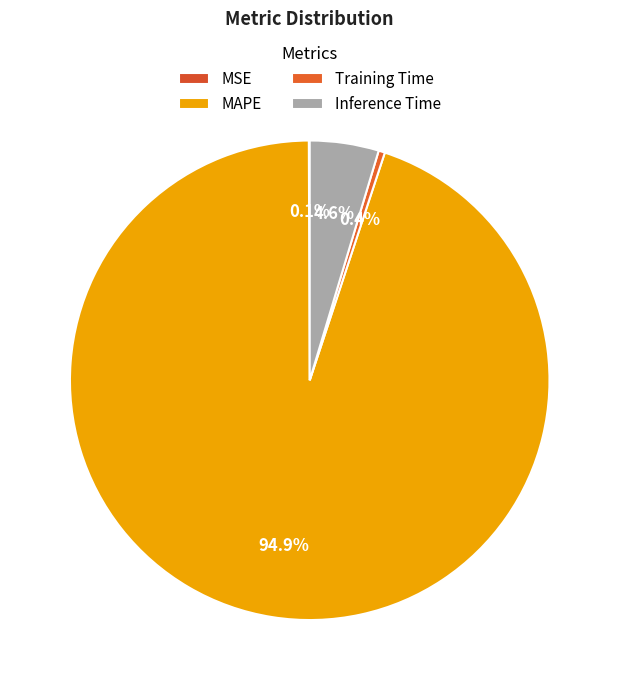

Is there any slice that represents more than half of the pie?

Yes